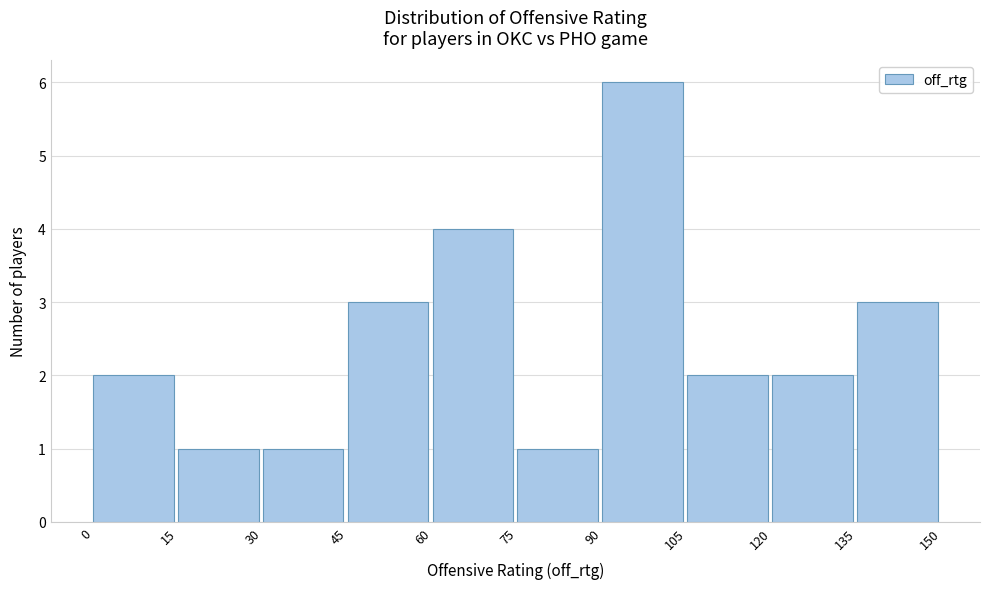

Reading left to right, list every bar in this chart as the range it spans on the x-axis followed by its height. The values are not printed on the chart, so give them approximately, as read against the axis.

0 to 15: 2
15 to 30: 1
30 to 45: 1
45 to 60: 3
60 to 75: 4
75 to 90: 1
90 to 105: 6
105 to 120: 2
120 to 135: 2
135 to 150: 3